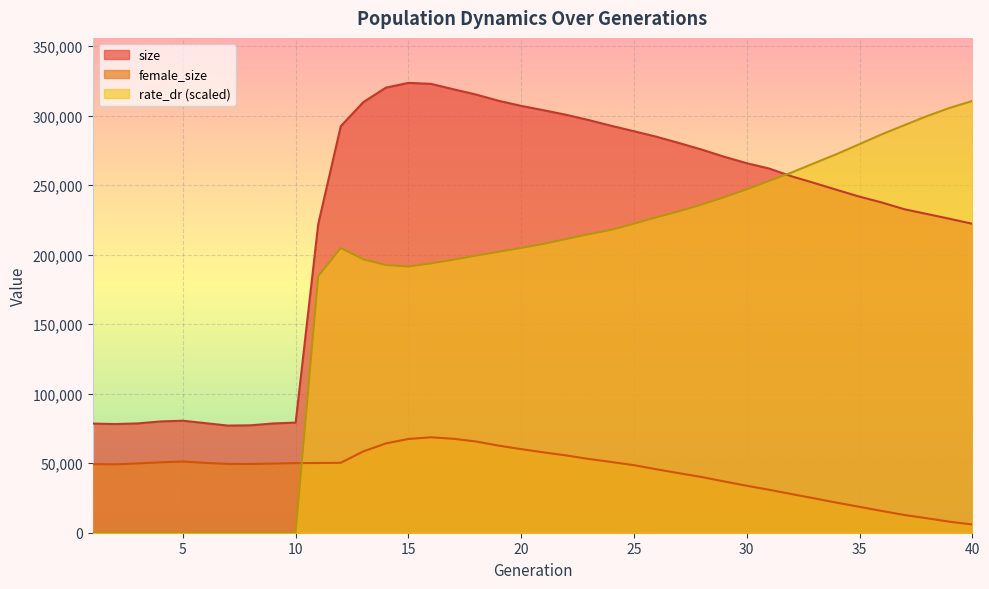

Which series ends up on top after the final intersection of size and rate_dr?

rate_dr